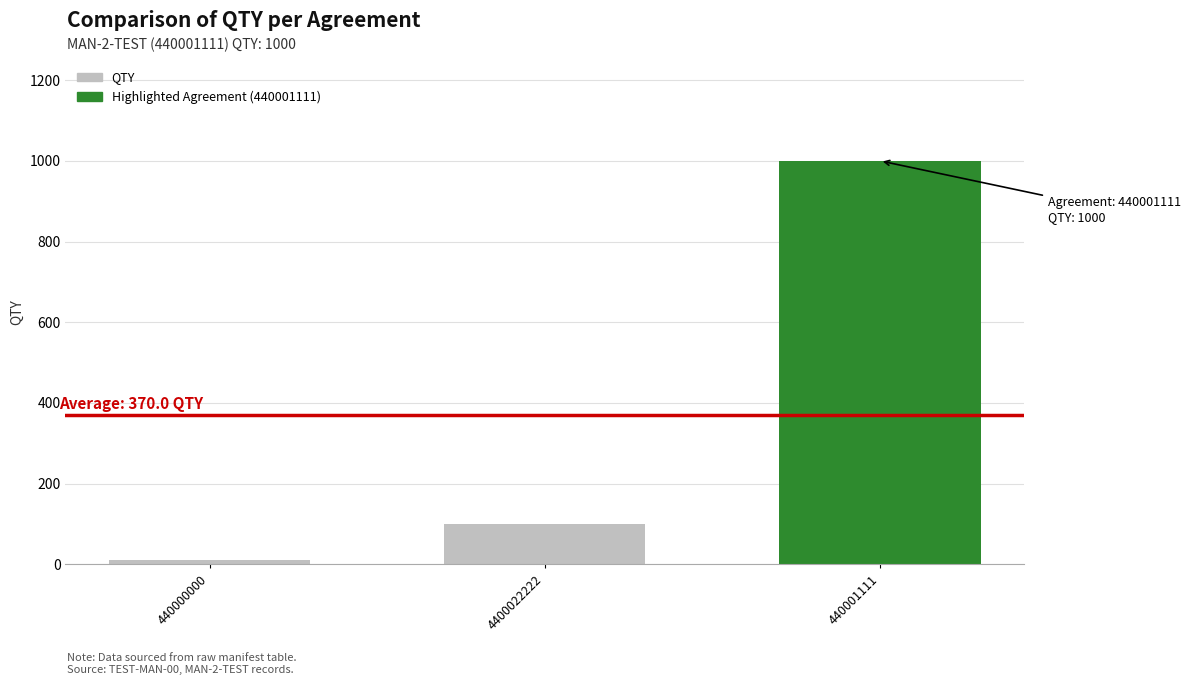

True or false: the data shows 1000 at 440001111.

True